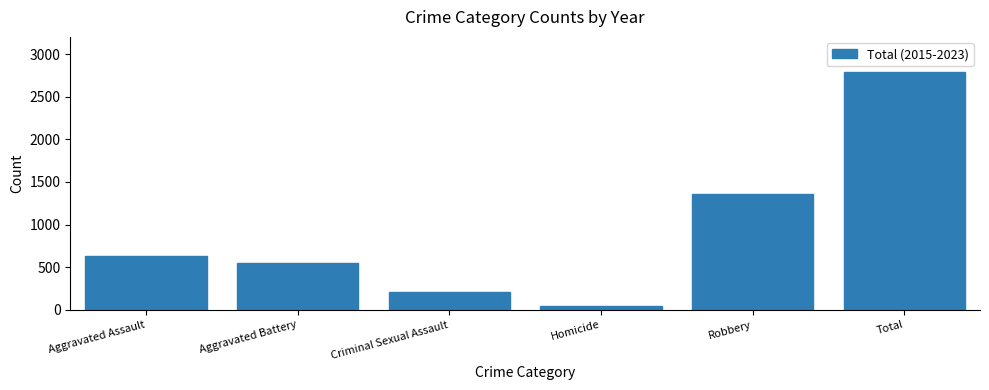

What is the difference between the maximum and minimum values?

2743